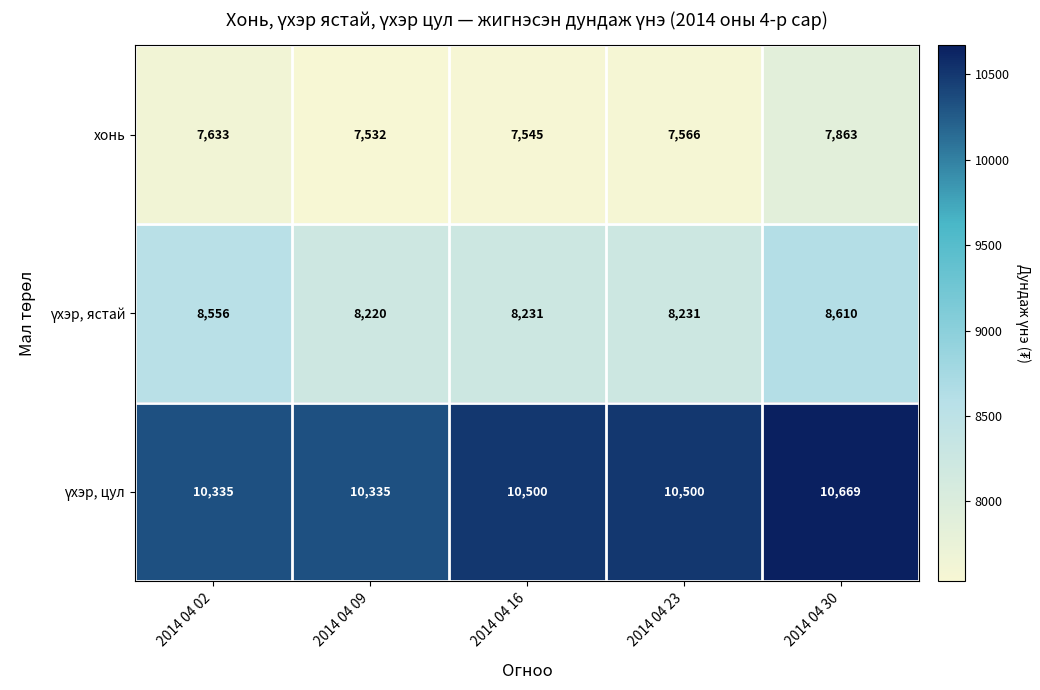

What is the difference between the highest and lowest values at 2014 04 23?

2934